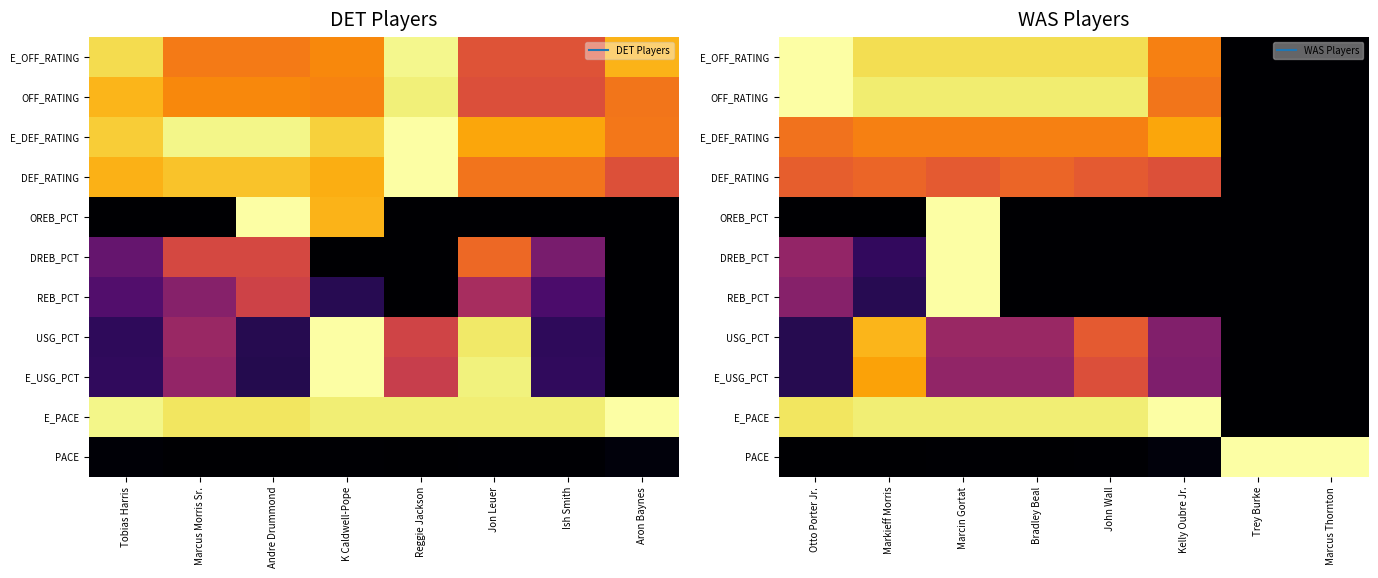

What is the spread (max minus min) of values at Kelly Oubre Jr.?

1.0